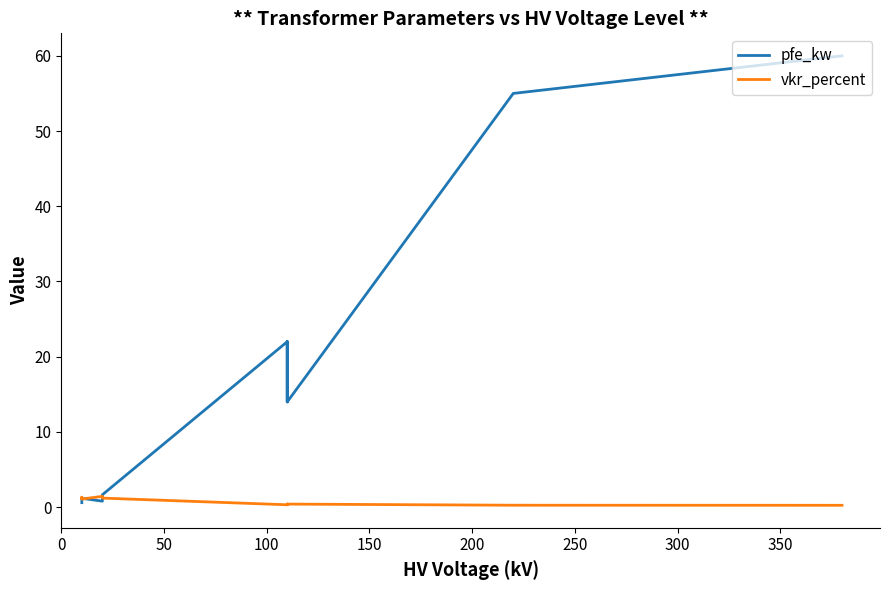

In vkr_percent, how many points are higher than both neighbors (excluding endpoints)?

4